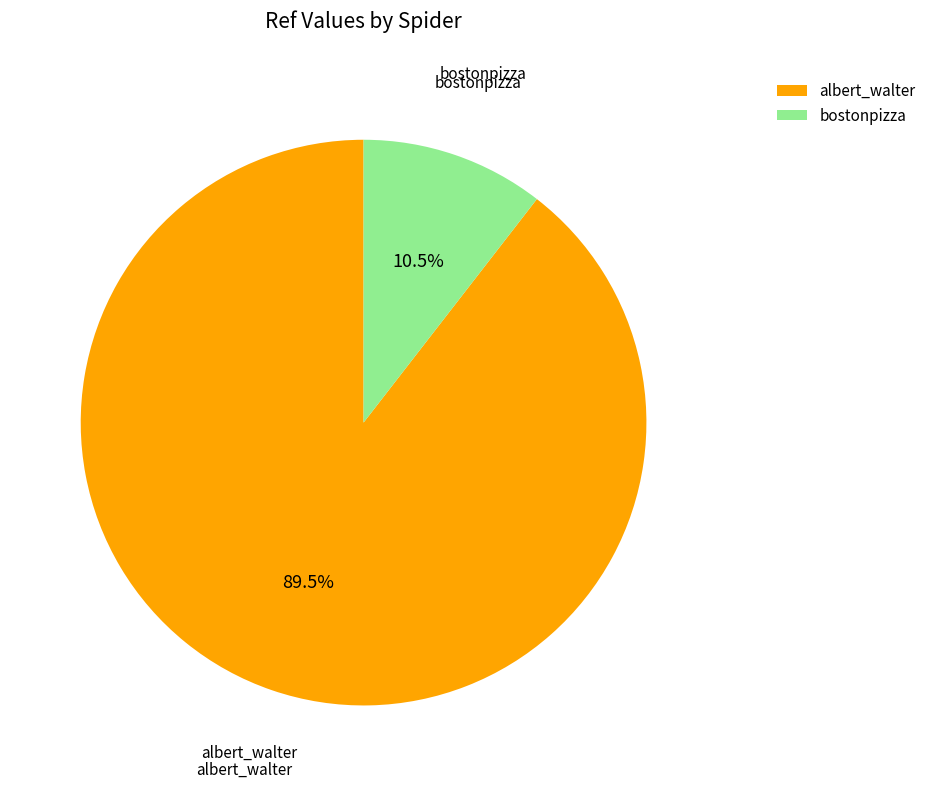

What is the largest slice in the pie chart?

albert_walter